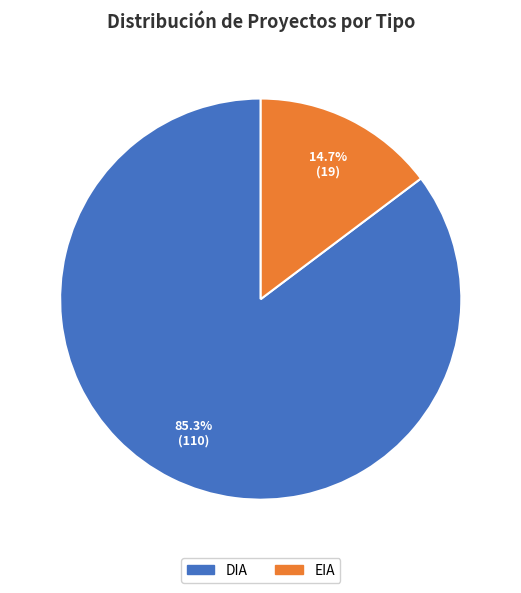

The DIA slice represents 72% of the pie. True or false?

False